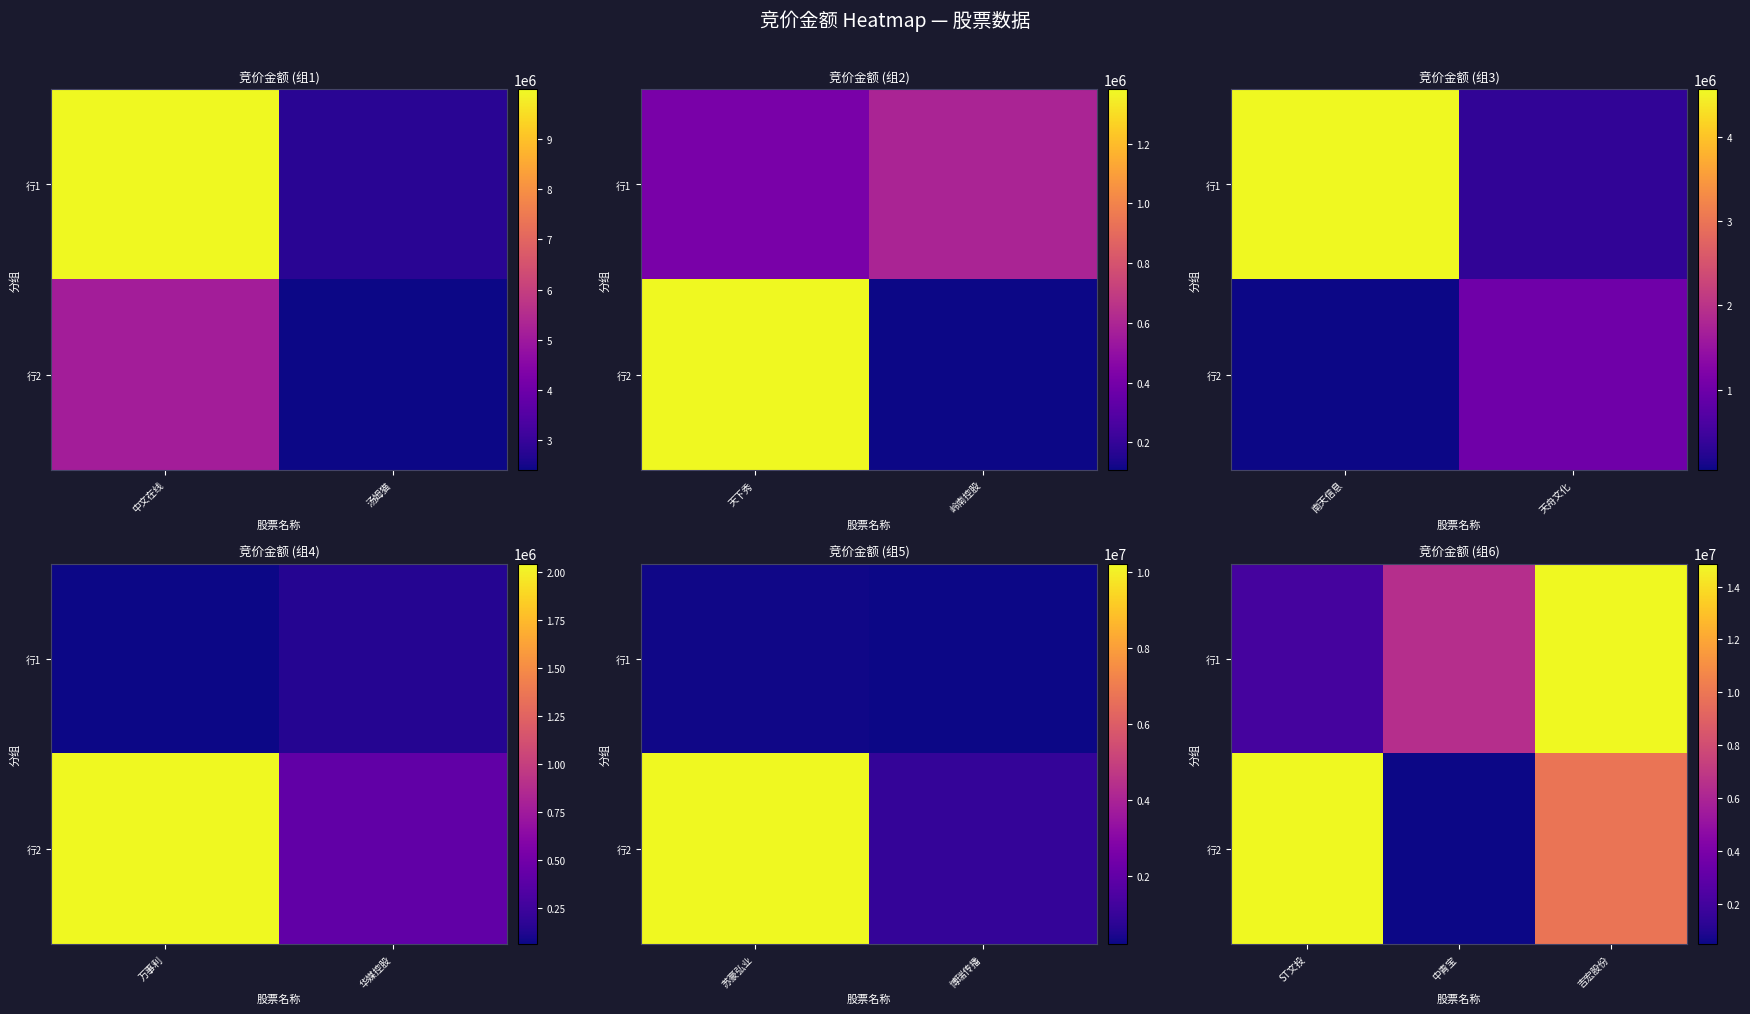

At which label does 行2 reach its minimum?

中青宝